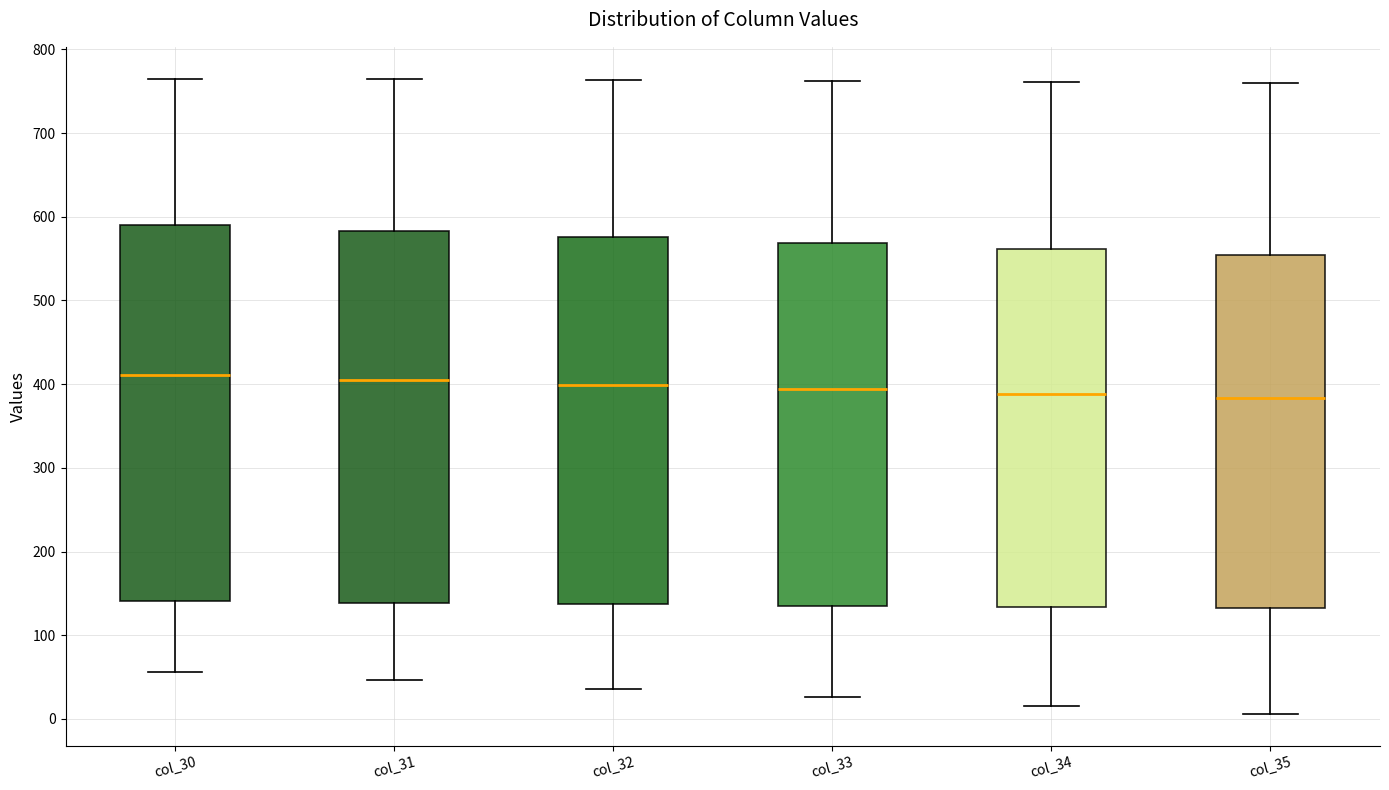

Where does the upper whisker of the box for col_35 end on the y-axis? The values are not printed on the chart, so give them approximately, as read against the axis.

760